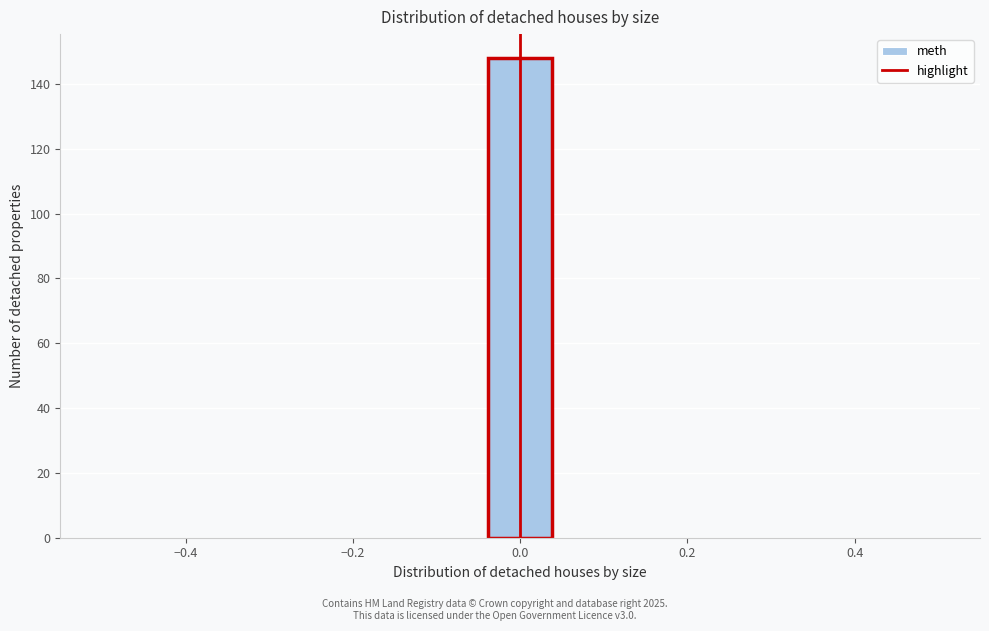

Read against the x-axis, roughly where is the centre of the tallest bar?

0.00